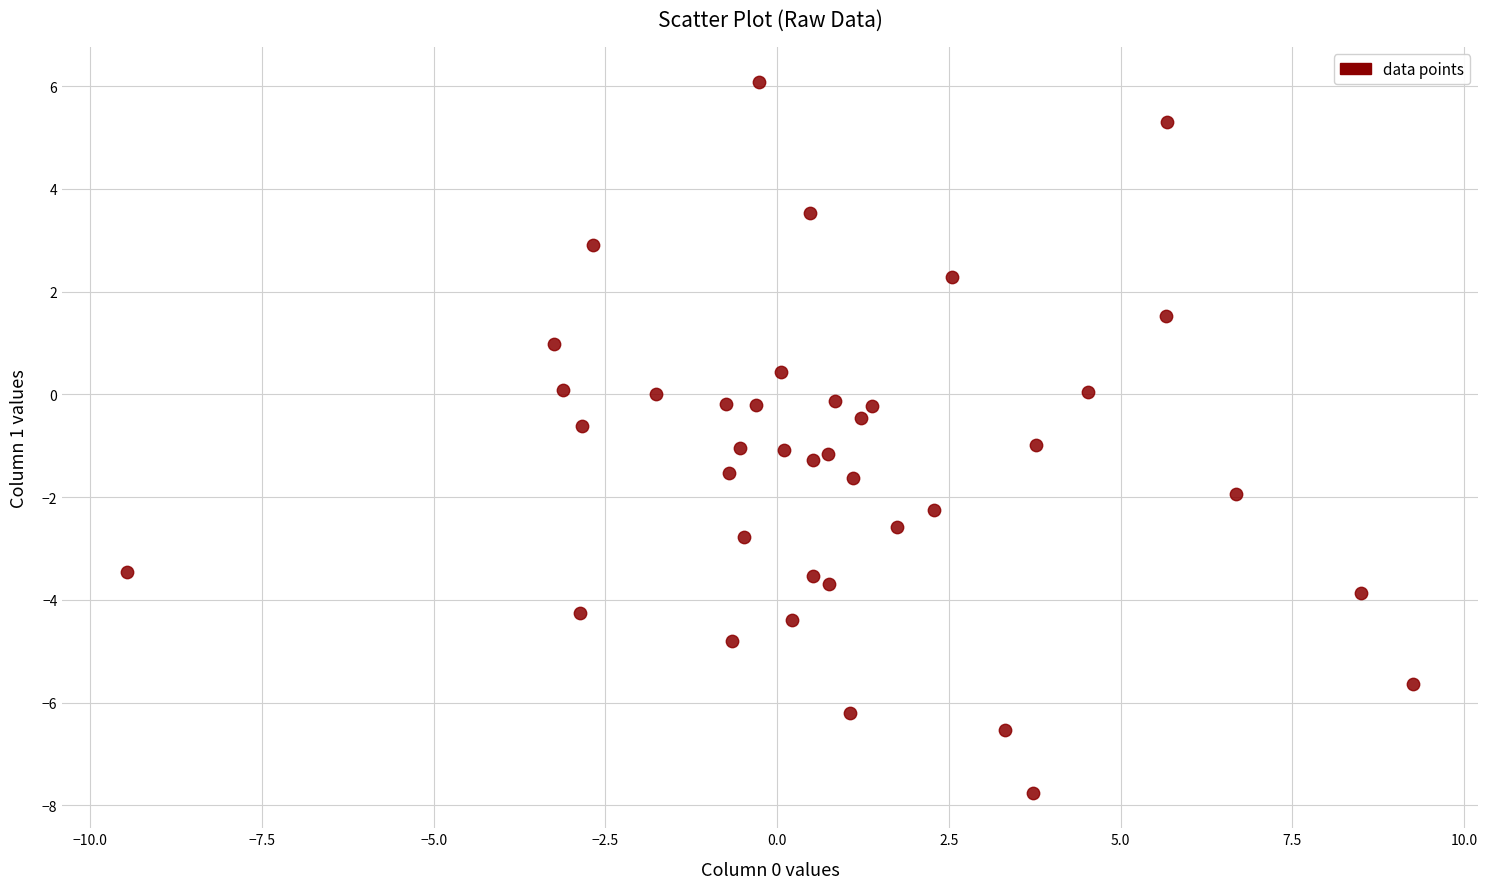

What is the range of X values (max minus min)?

18.7